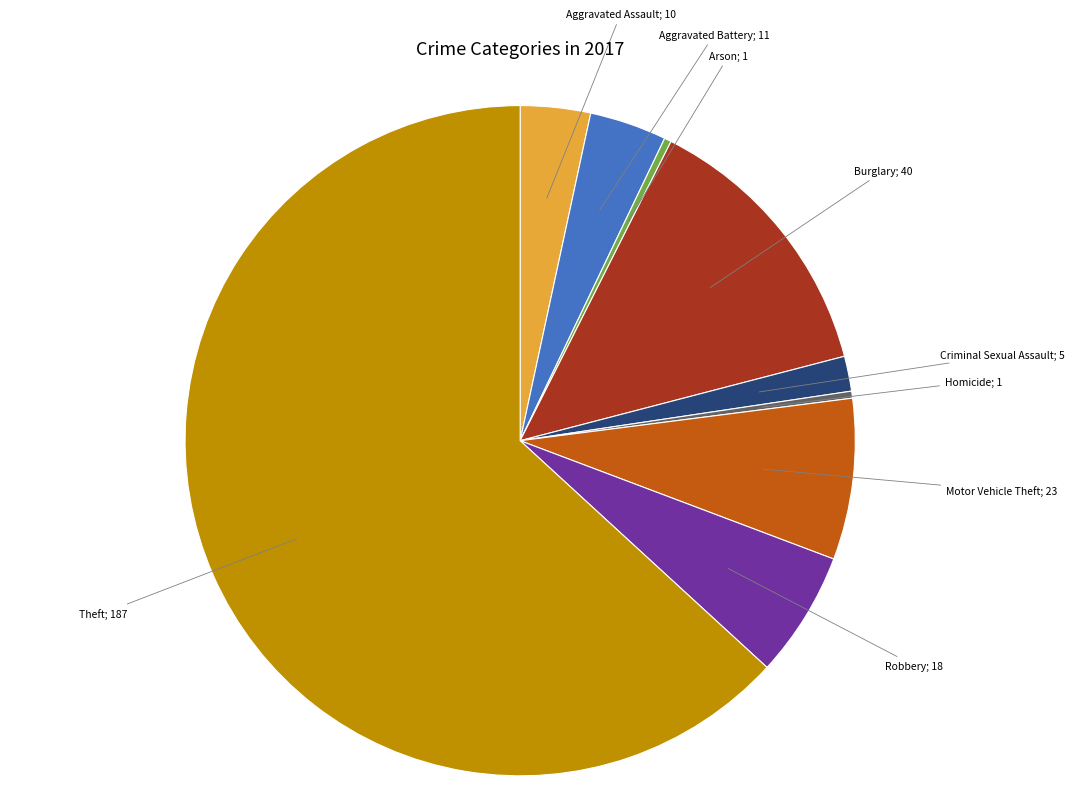

Does any single category account for the majority?

Yes